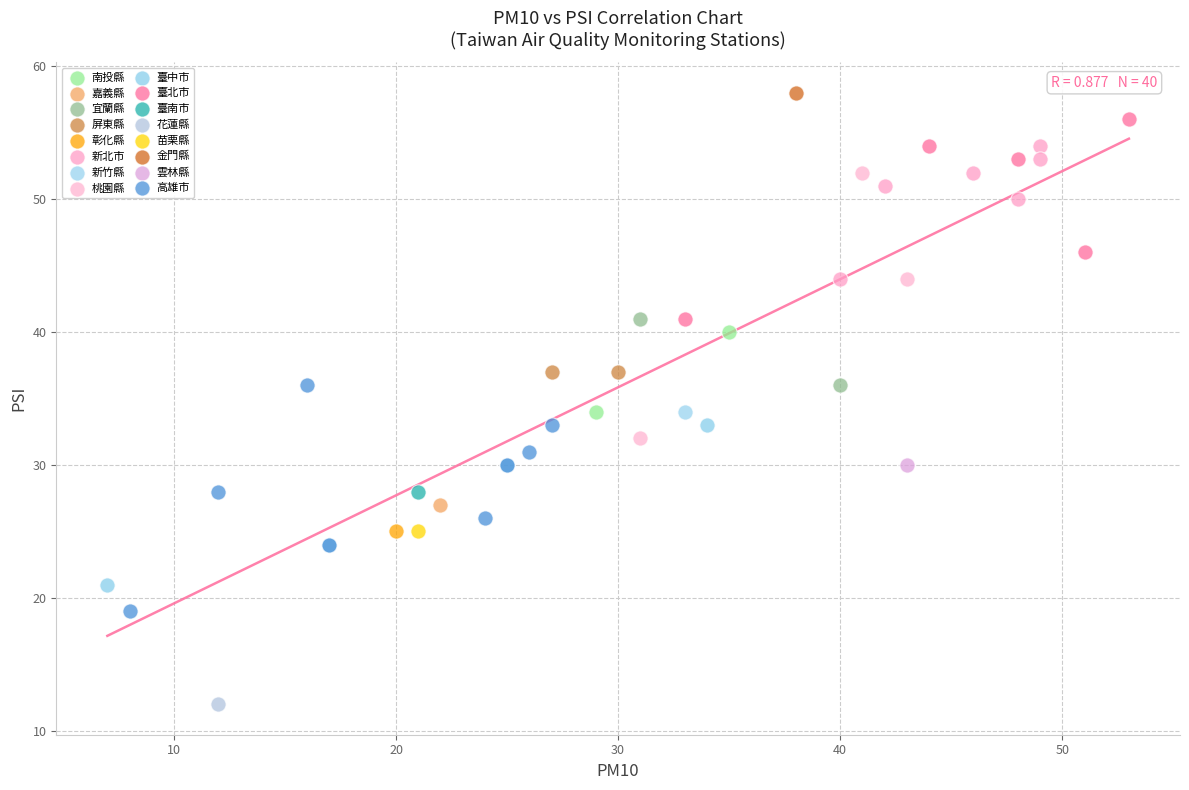

What are all the series names shown in the legend?

南投縣, 嘉義縣, 宜蘭縣, 屏東縣, 彰化縣, 新北市, 新竹縣, 桃園縣, 臺中市, 臺北市, 臺南市, 花蓮縣, 苗栗縣, 金門縣, 雲林縣, 高雄市